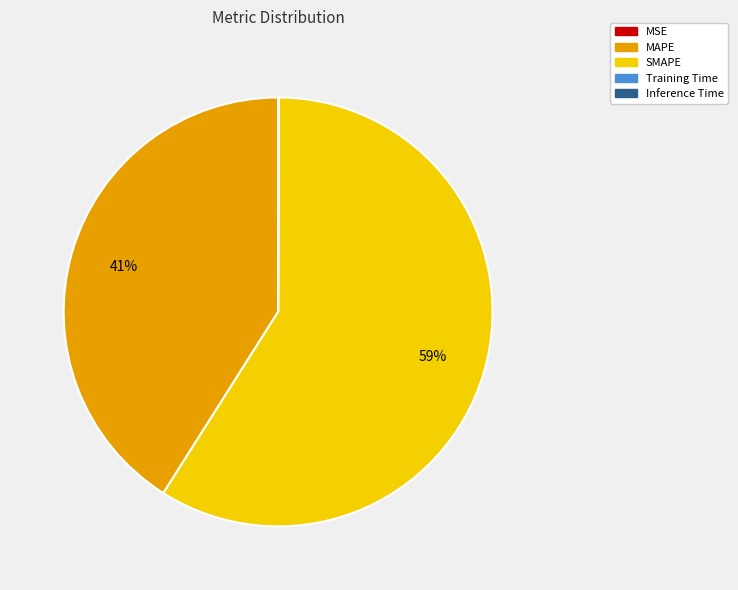

Is it true that MAPE is 52% of the pie?

False